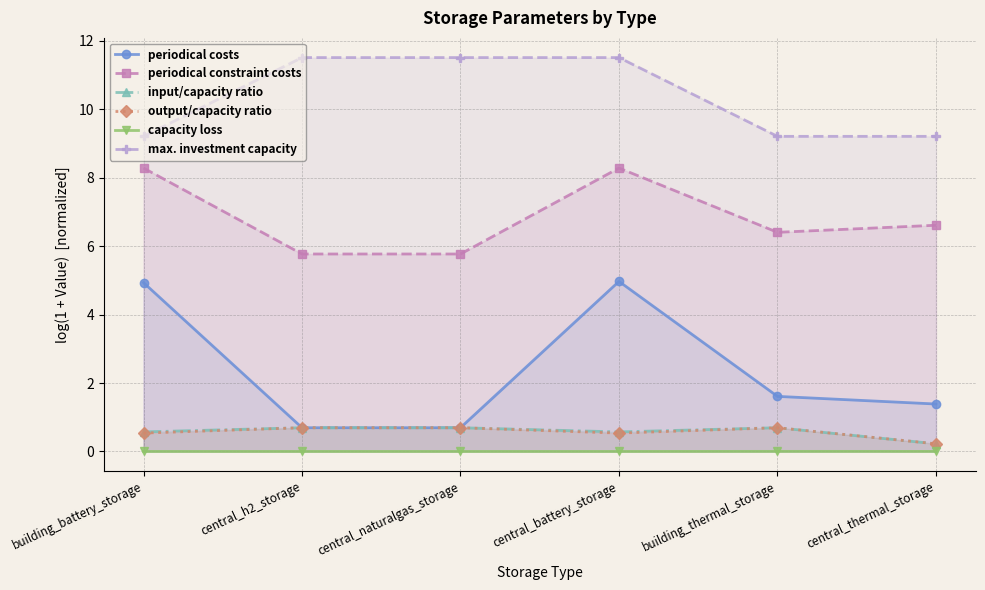

What is the lowest value of the input/capacity ratio series?

0.2